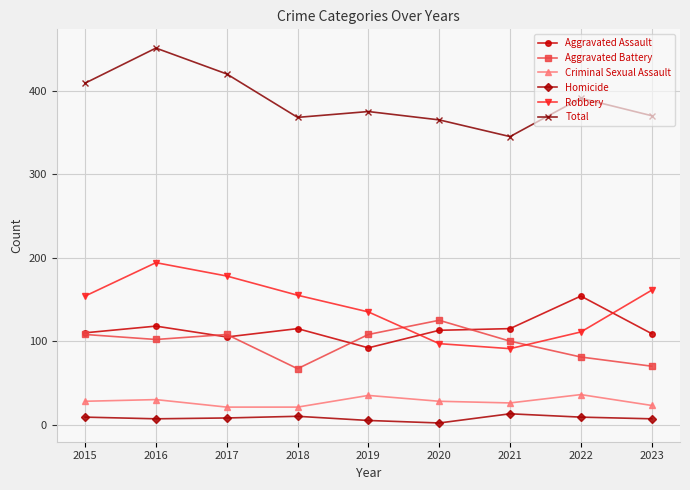

Which series has the largest range (max minus min)?

Total